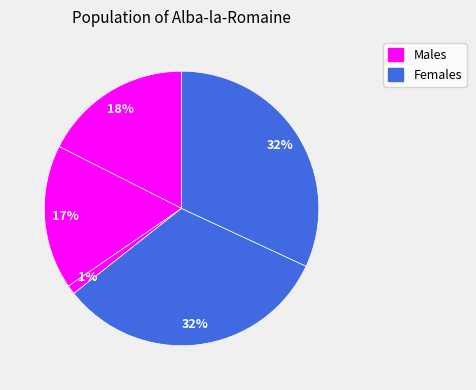

Count the number of slices in the pie.

5